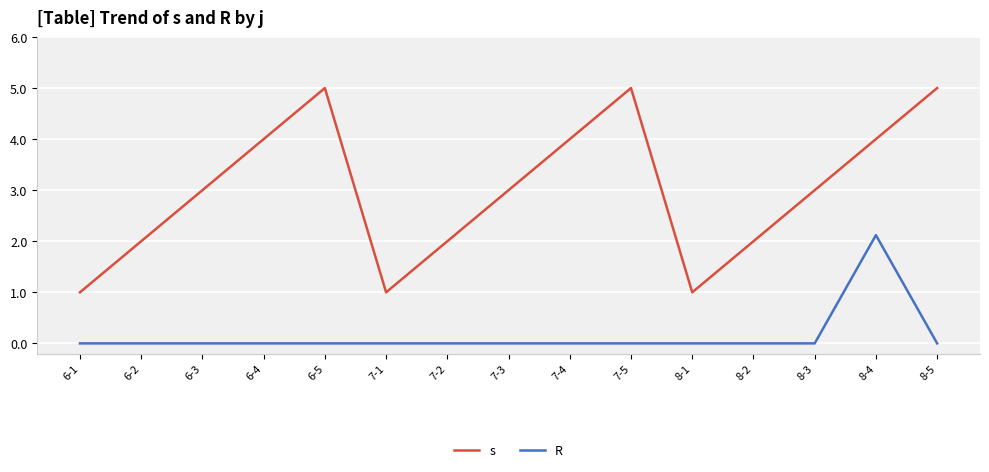

At which category is the sum across all series the highest?

8-4